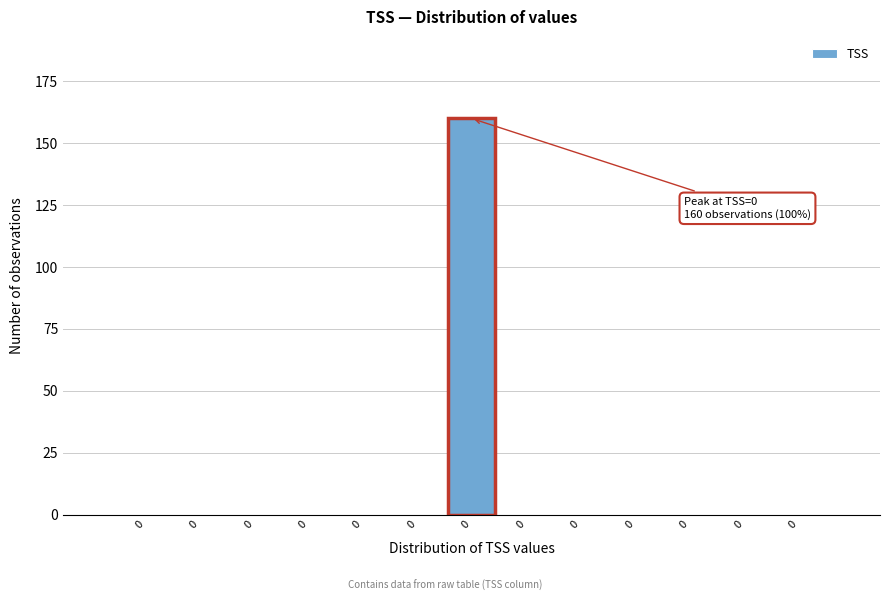

Count the number of categories in the chart.

13